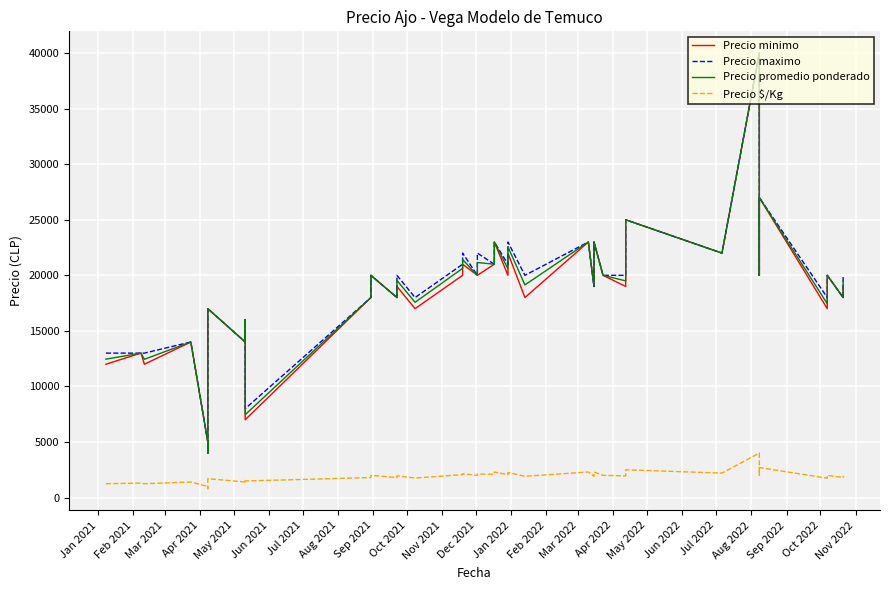

True or false: Precio promedio ponderado and Precio maximo intersect in this chart.

False